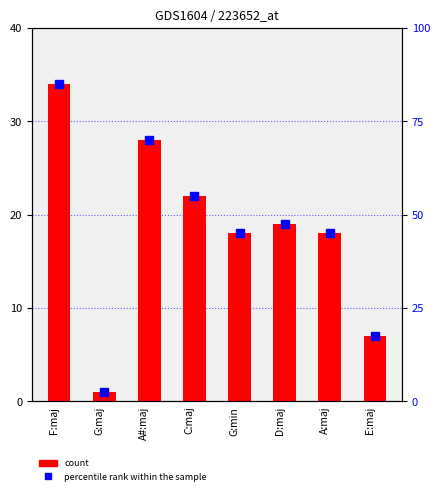

What is the spread (max minus min) of values at E:maj?

10.5